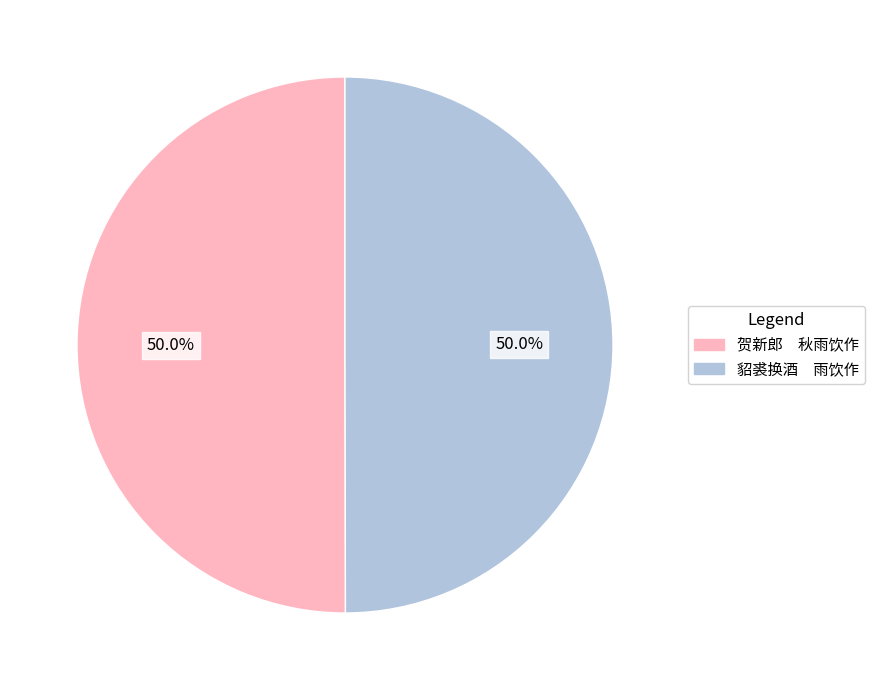

Combined, do 貂裘换酒 雨饮作 and 贺新郎 秋雨饮作 account for over 50%?

Yes